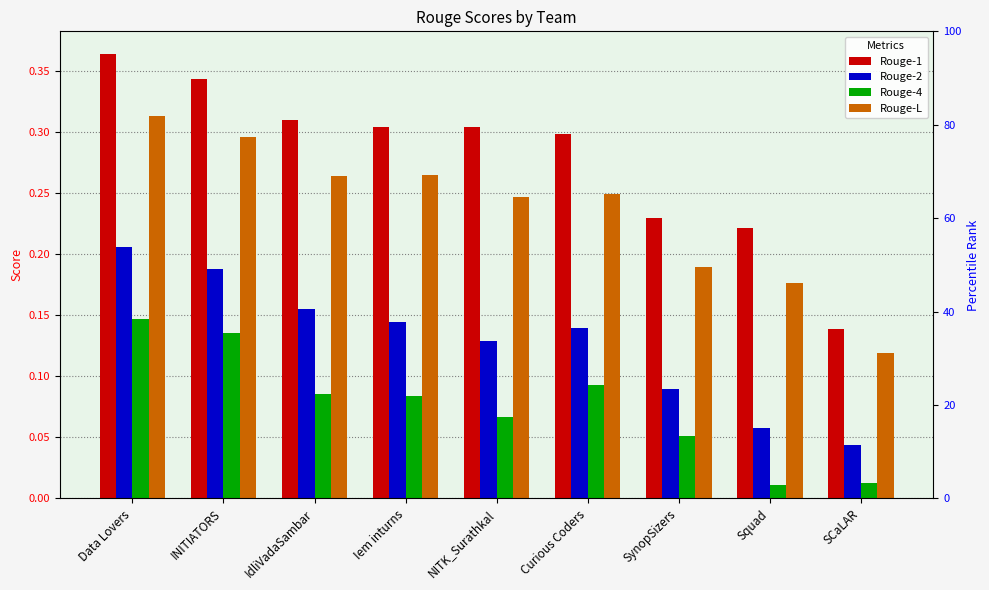

How many bars are there in each group?

4